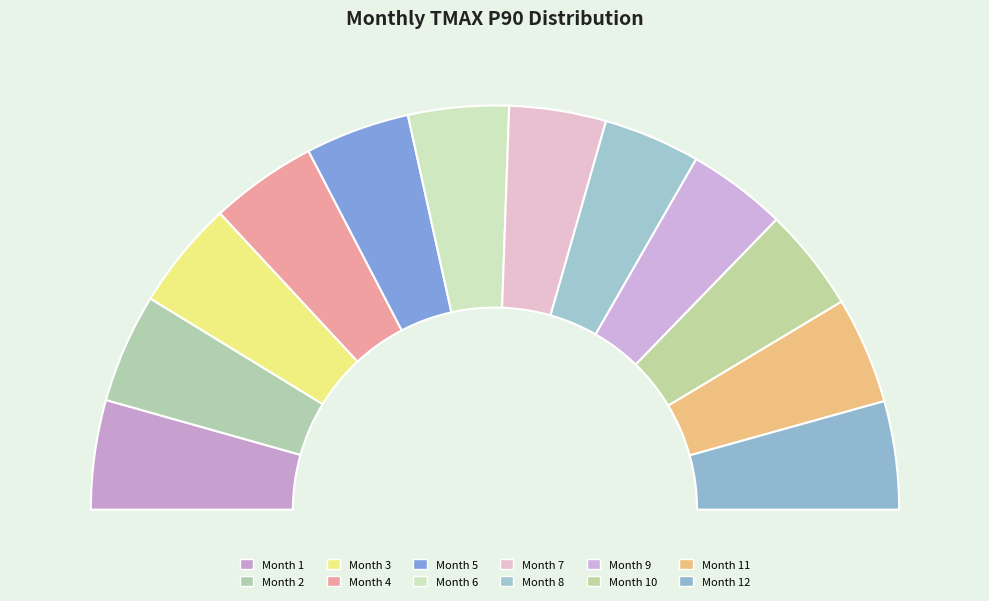

Which slice is the smallest?

8